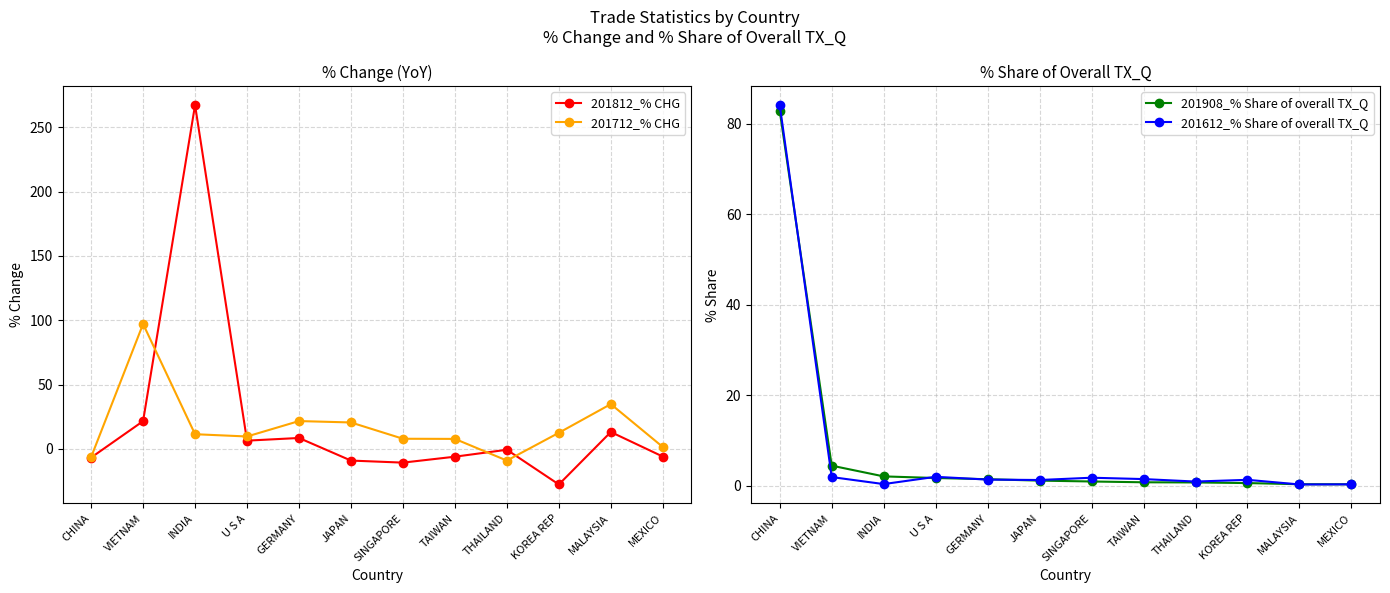

Does the chart display data point markers on the line(s)?

Yes